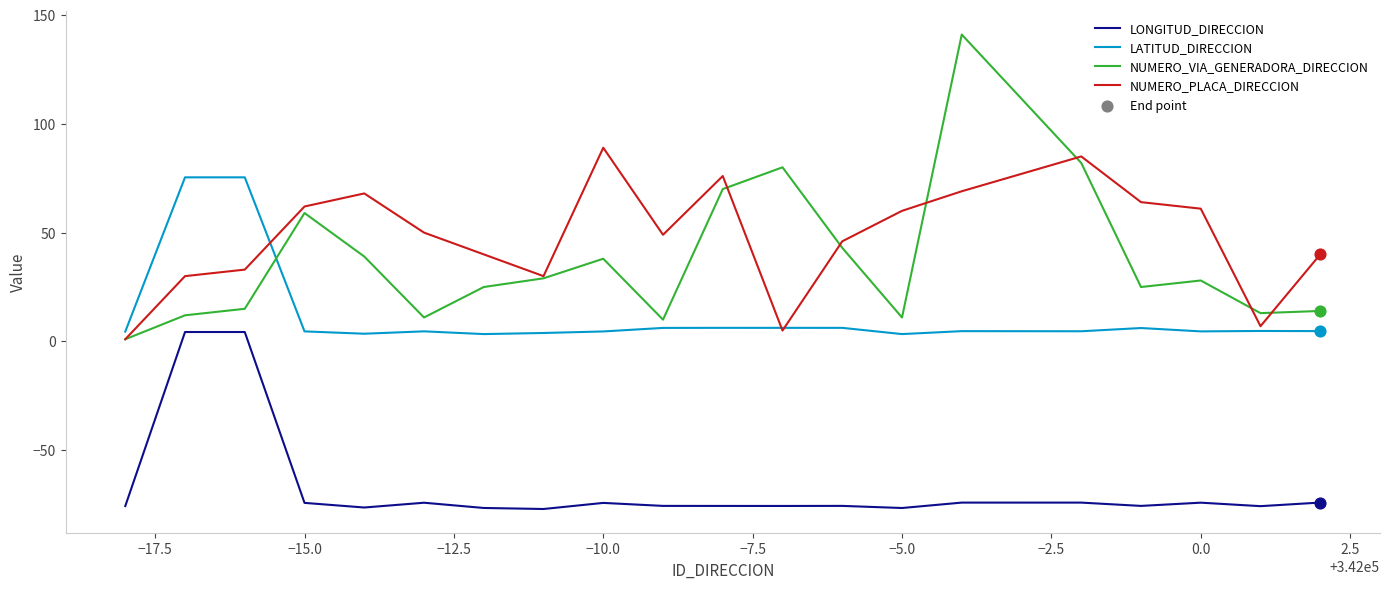

Which series has the largest total across all categories?

NUMERO_PLACA_DIRECCION